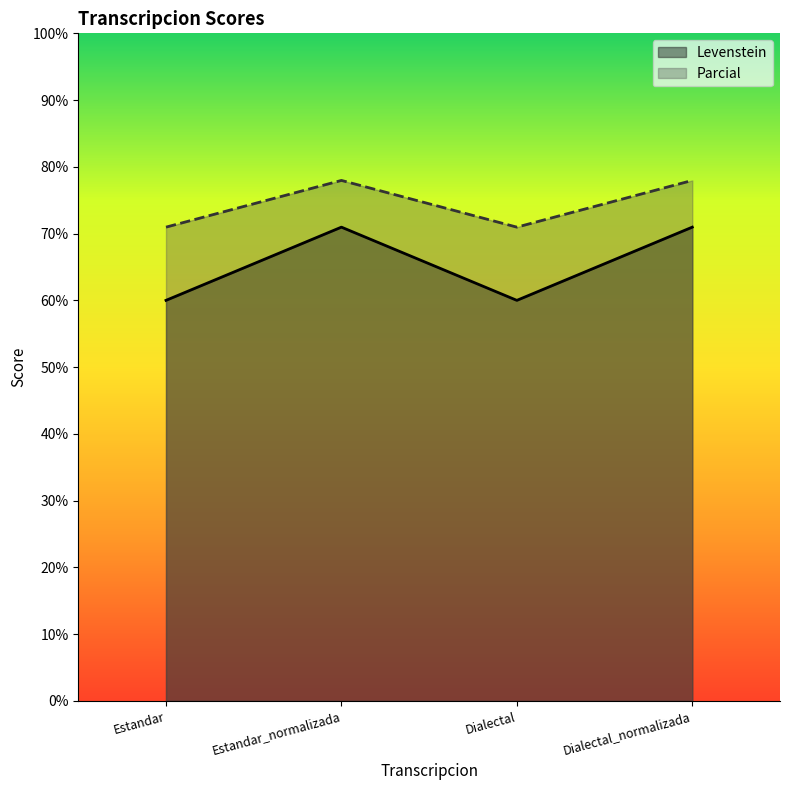

How many lines are shown in the chart?

2